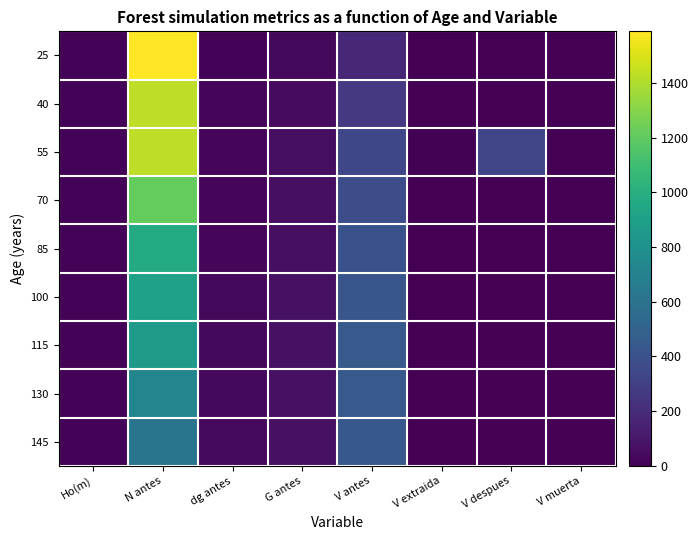

Between V extraida and Ho(m), which is larger?

Ho(m)